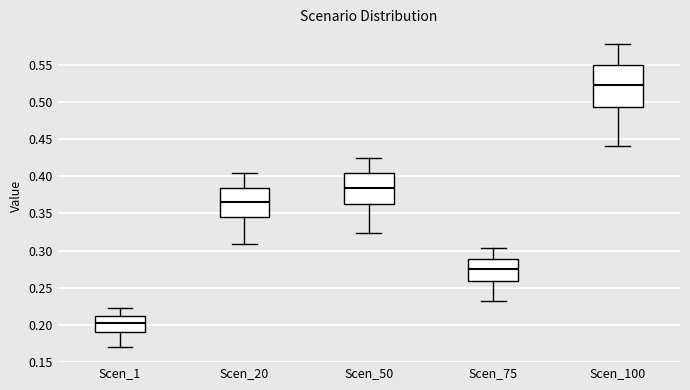

Reading left to right, read every box against the y-axis: the position of its median line, the range the box covers, and the ends of its whiskers. The values are not printed on the chart, so give them approximately, as read against the axis.

Scen_1: median 0.200, box 0.190 to 0.210, whiskers 0.170 to 0.225
Scen_20: median 0.365, box 0.345 to 0.385, whiskers 0.310 to 0.405
Scen_50: median 0.385, box 0.360 to 0.405, whiskers 0.325 to 0.425
Scen_75: median 0.275, box 0.260 to 0.290, whiskers 0.230 to 0.305
Scen_100: median 0.525, box 0.495 to 0.550, whiskers 0.440 to 0.575